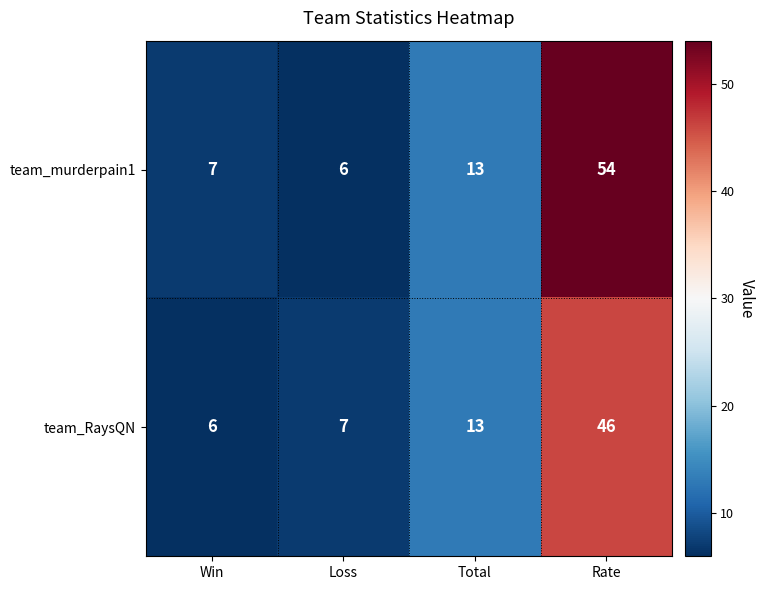

How many series are shown in this chart?

2